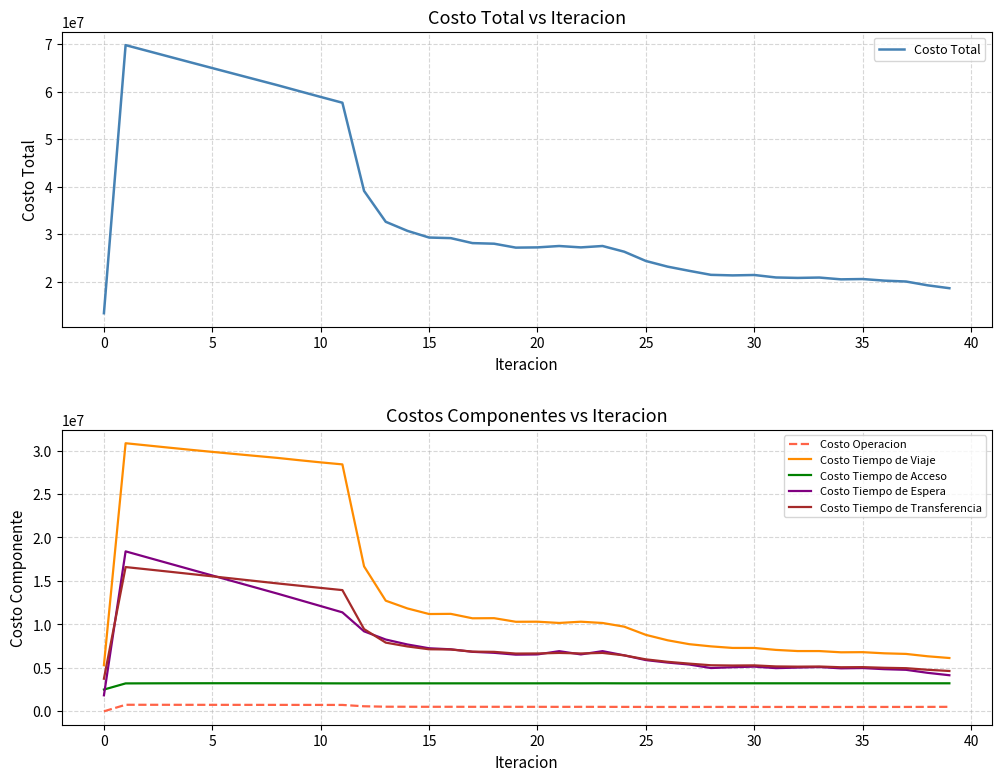

True or false: Costo Tiempo de Espera and Costo Tiempo de Viaje cross at least once.

False